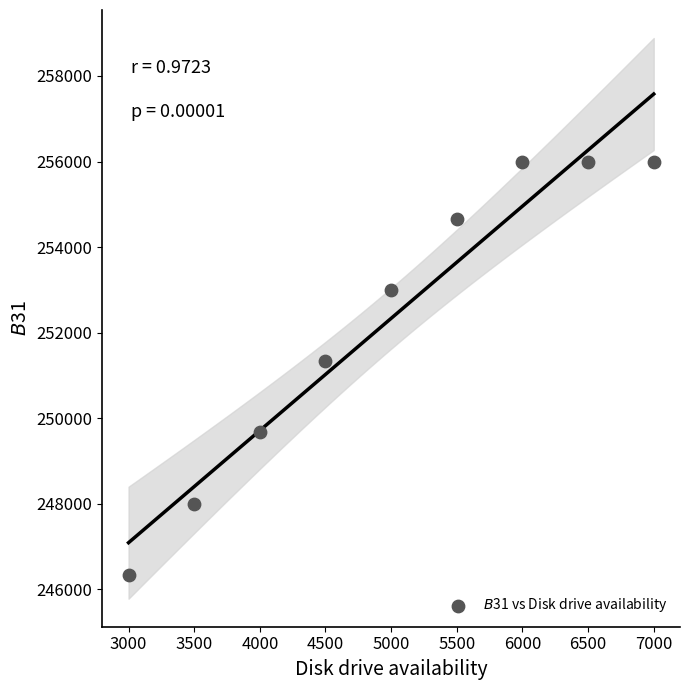

What is the average Y value?

252333.3